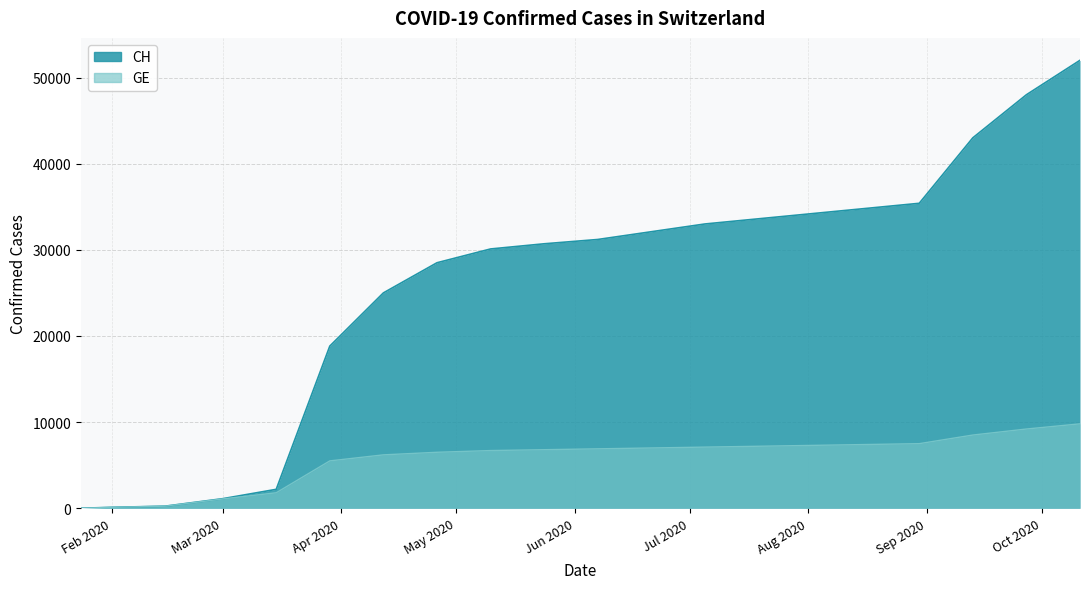

The value of GE at 2020-03-29 is 8534. True or false?

False